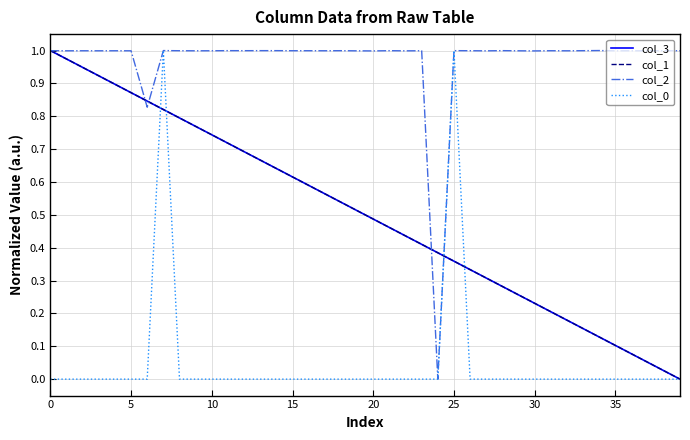

Does the chart display data point markers on the line(s)?

No